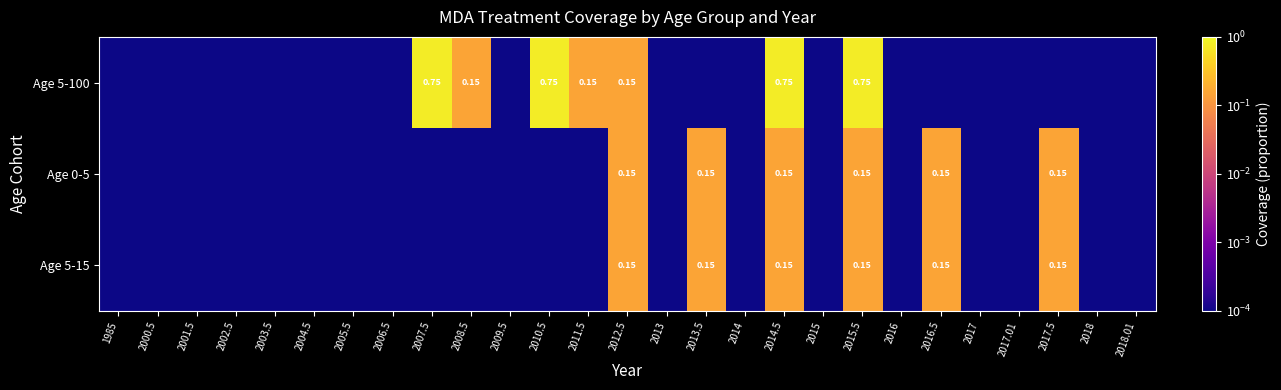

The Age 5-100 series shows 0.1 at 2011.5. True or false?

True